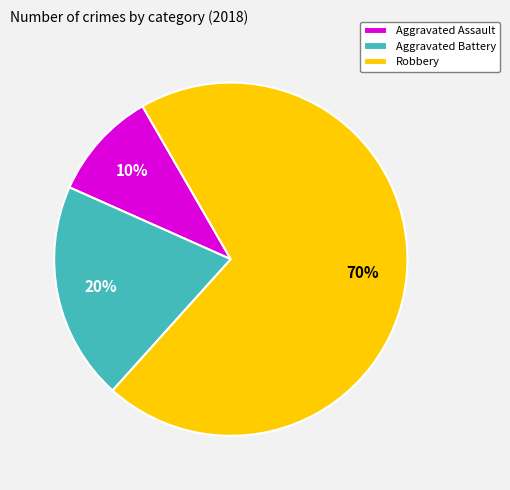

Rank the categories by value from highest to lowest.

Robbery, Aggravated Battery, Aggravated Assault